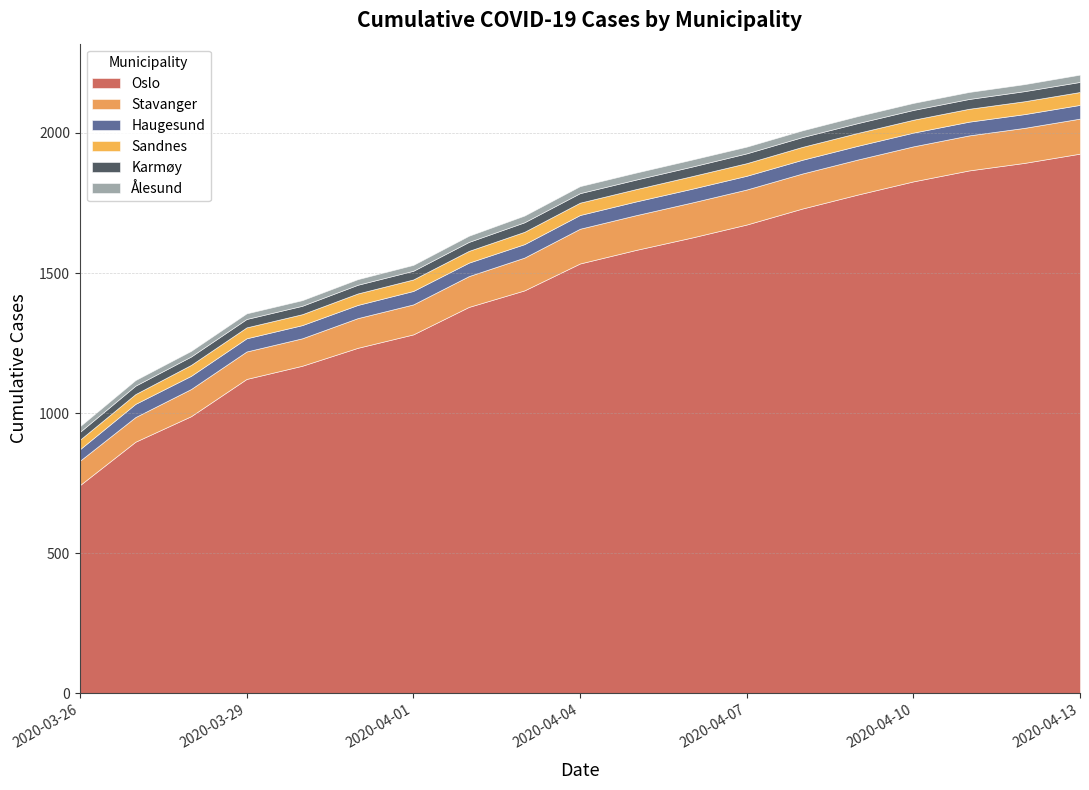

Which has a higher value, 2020-04-04 or 2020-04-12?

2020-04-12